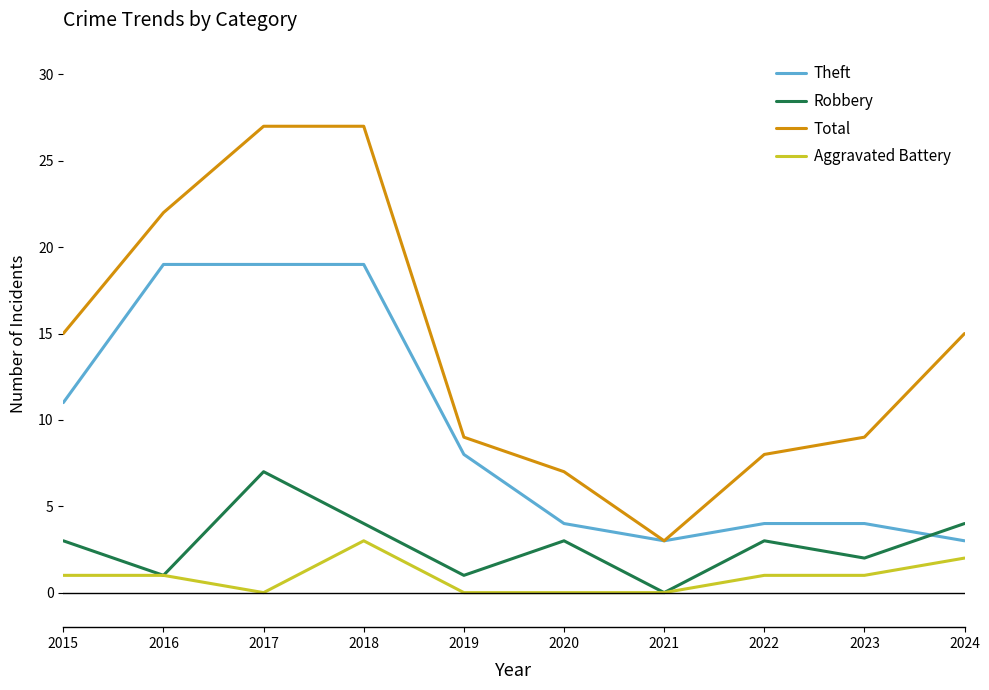

What is the spread (max minus min) of values at 2023?

8